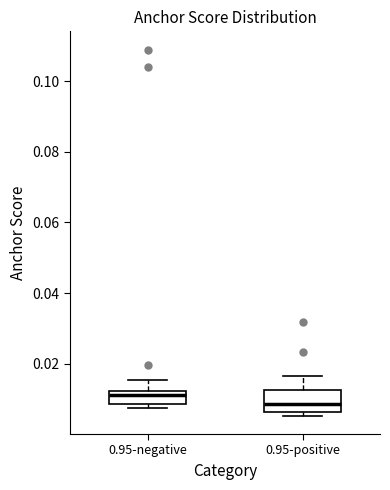

Where is the lower edge of the box for 0.95-negative on the y-axis? The values are not printed on the chart, so give them approximately, as read against the axis.

0.008